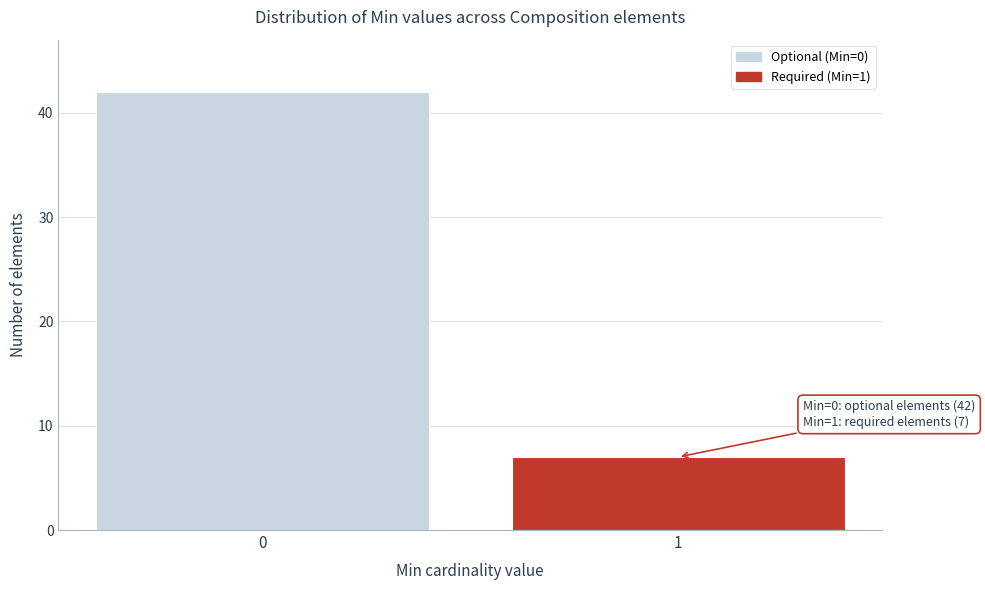

Reading left to right, extract all data points from this chart.

0=42	1=7